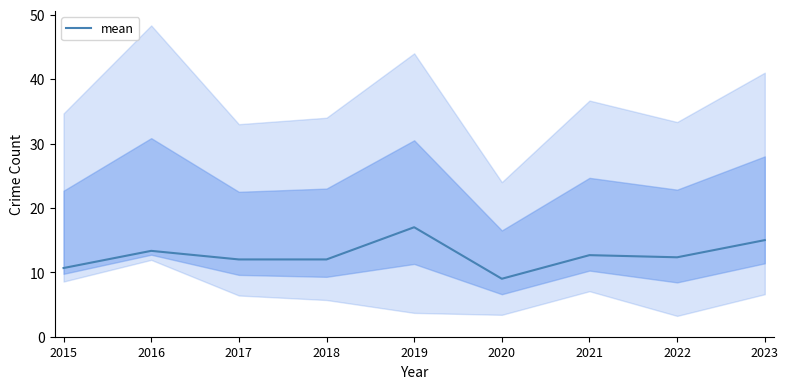

Rank the categories by value from lowest to highest.

2020, 2015, 2017, 2018, 2022, 2021, 2016, 2023, 2019